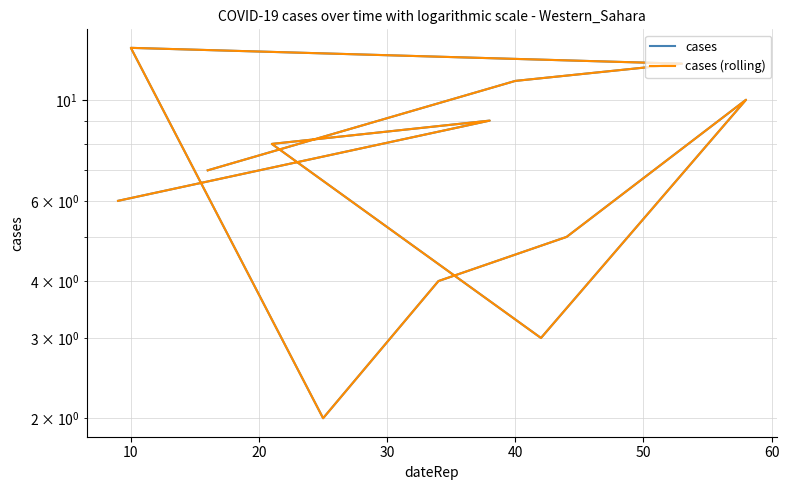

Is this an area chart (filled region under the line)?

No